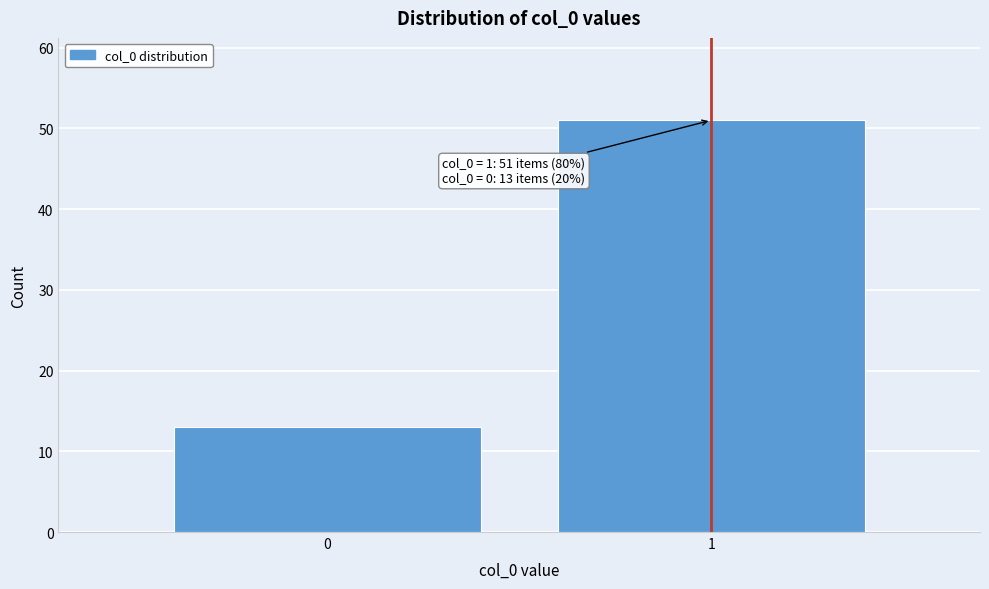

Reading left to right, transcribe all the data shown in this chart.

13	51